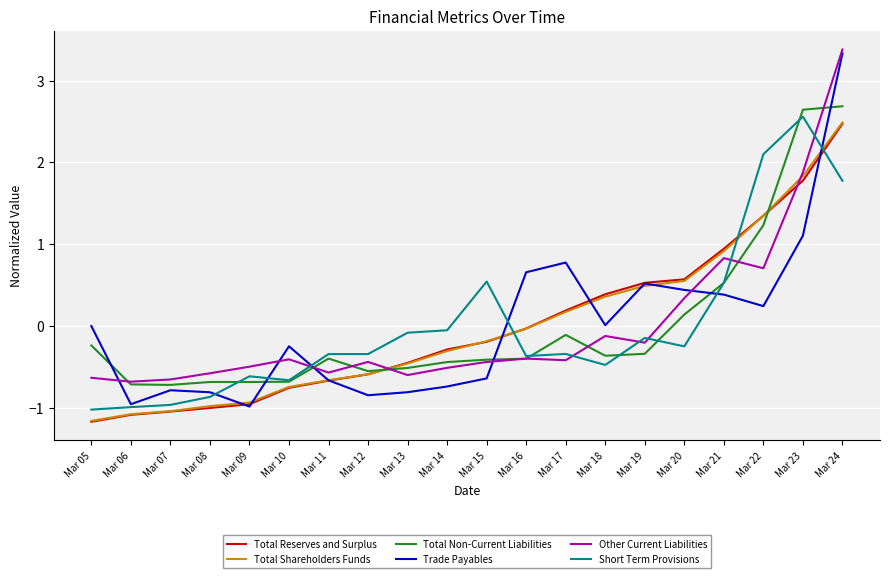

At which category is the sum across all series the highest?

Mar 24